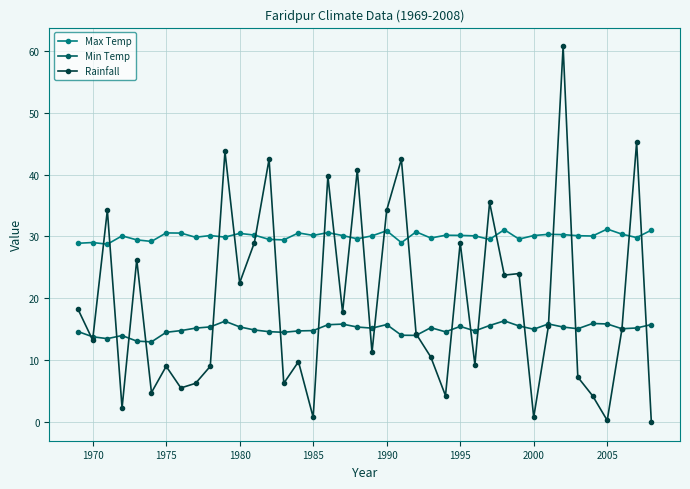

What is the lowest value of the Max Temp series?

28.8